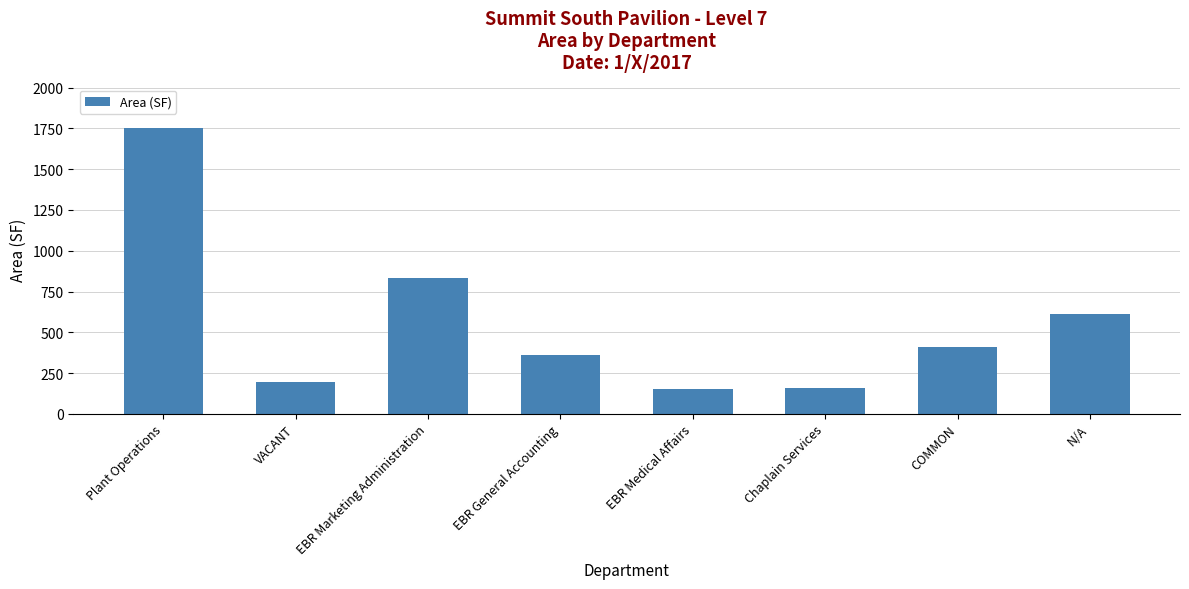

Approximately how many times larger is the value at N/A compared to VACANT?

3.1